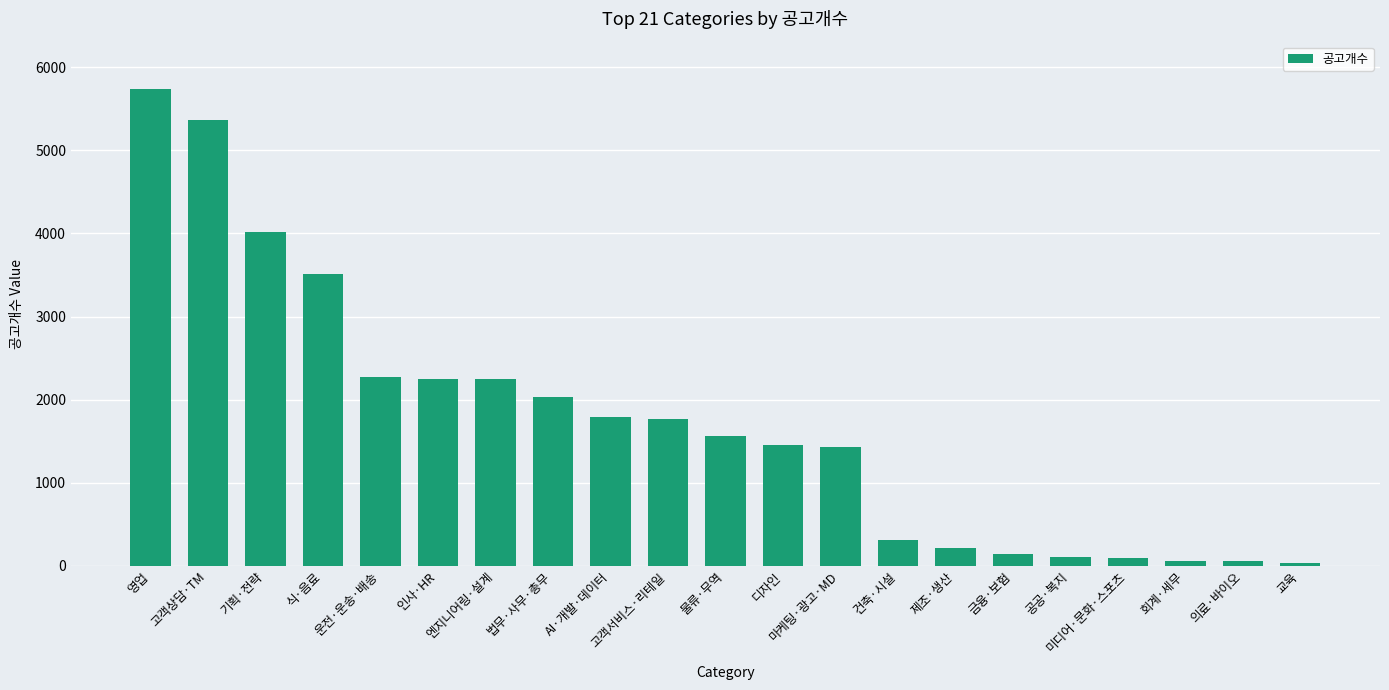

True or false: the data shows 5364 at 고객상담·TM.

True